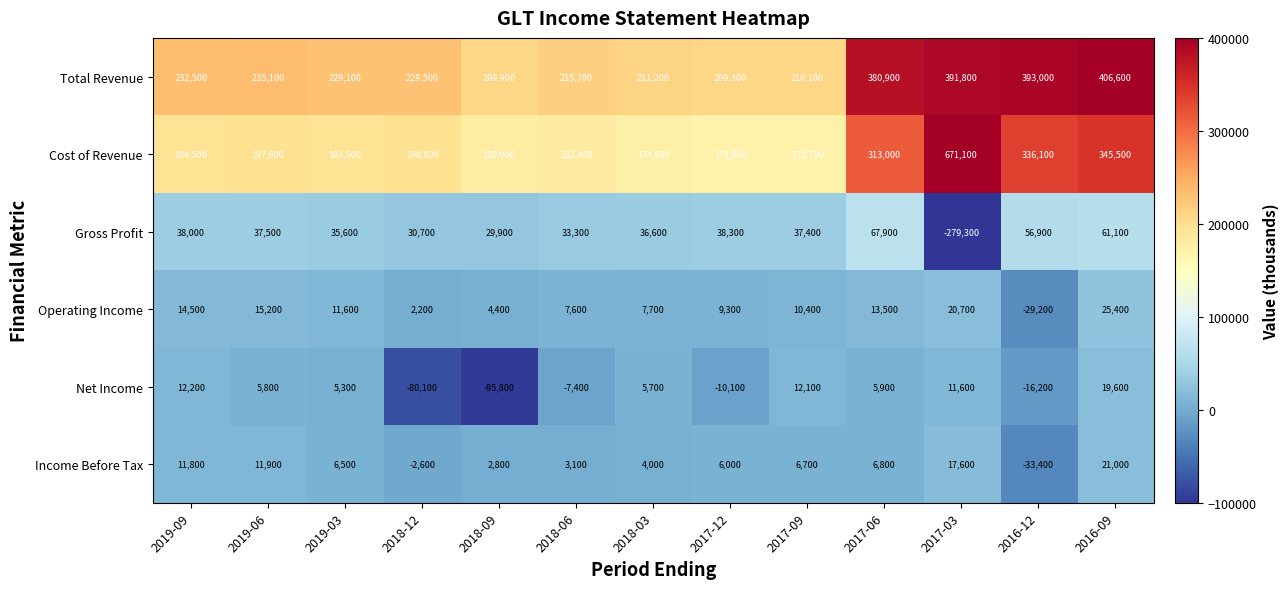

Which series has the widest spread of values?

Cost of Revenue